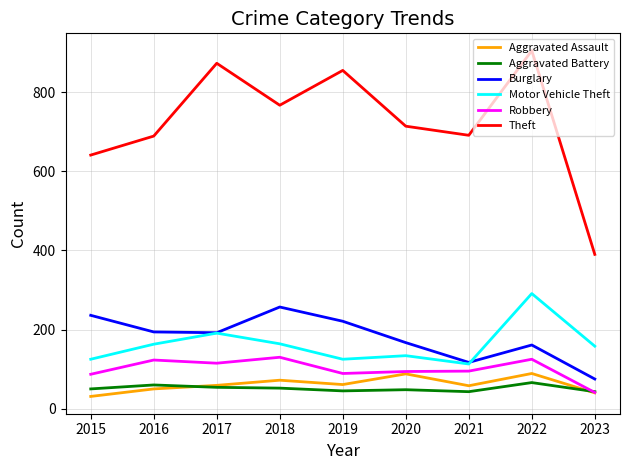

What is the difference between the Motor Vehicle Theft values at 2021 and 2022?

178